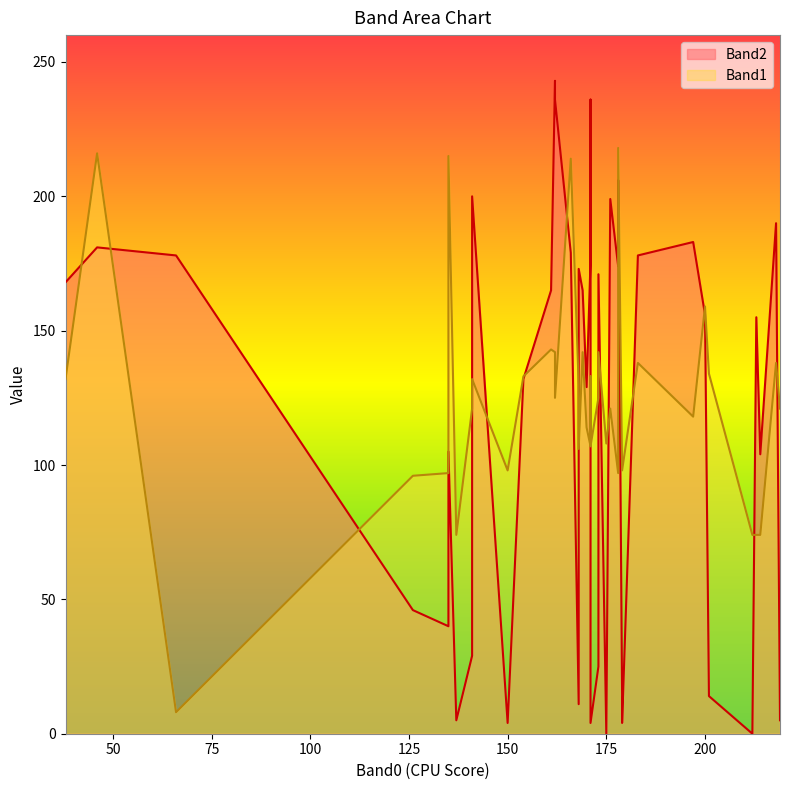

What is the average value of the Band1 series?

123